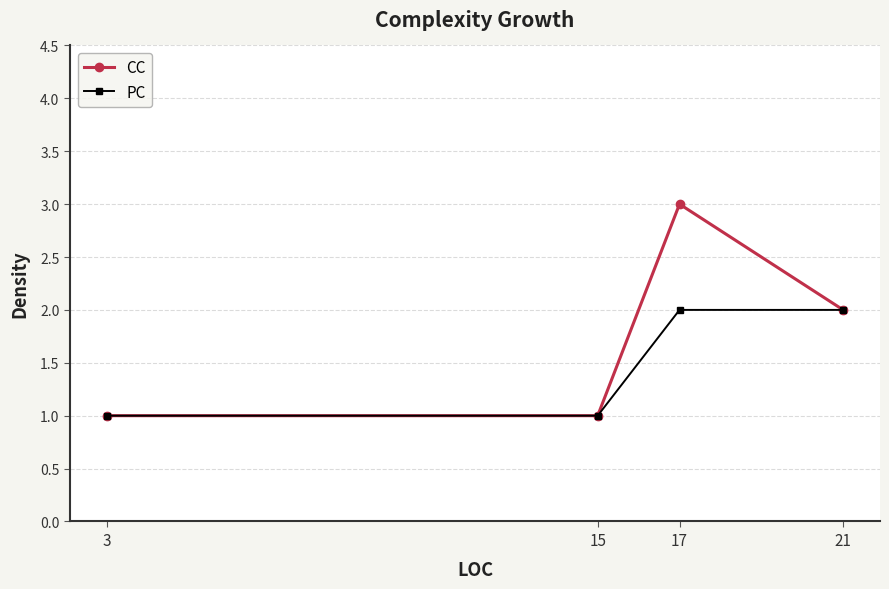

What is the value of the CC point at the 2nd from the left?

1